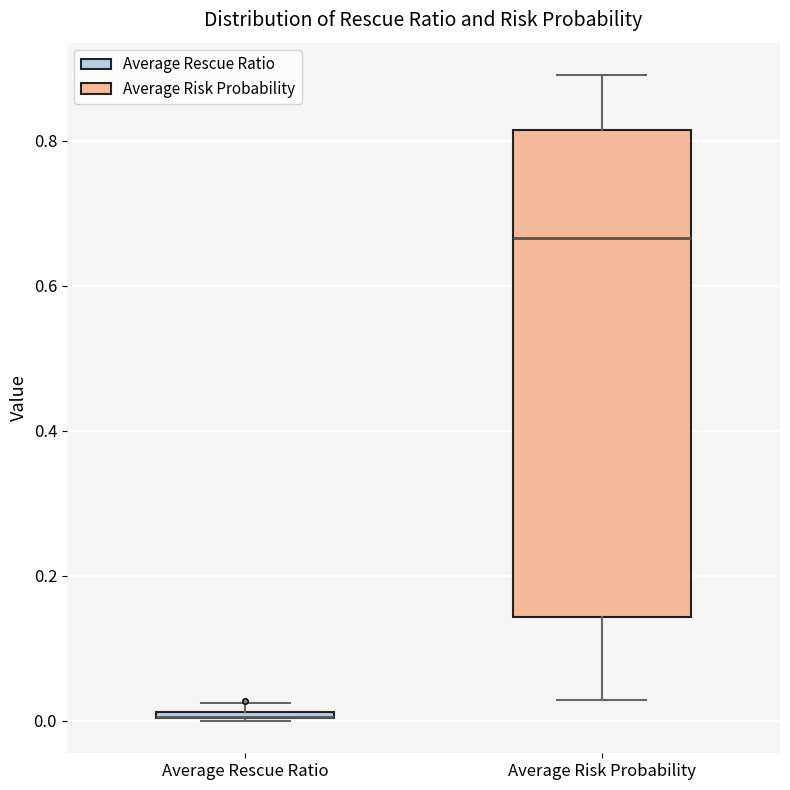

Comparing the boxes themselves (not the whiskers), which one is the tallest?

Average Risk Probability